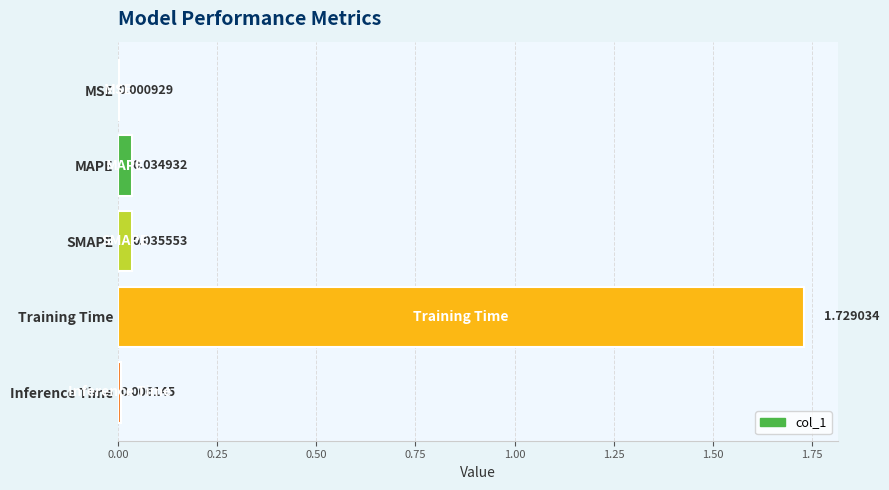

Are the bars horizontal?

Yes